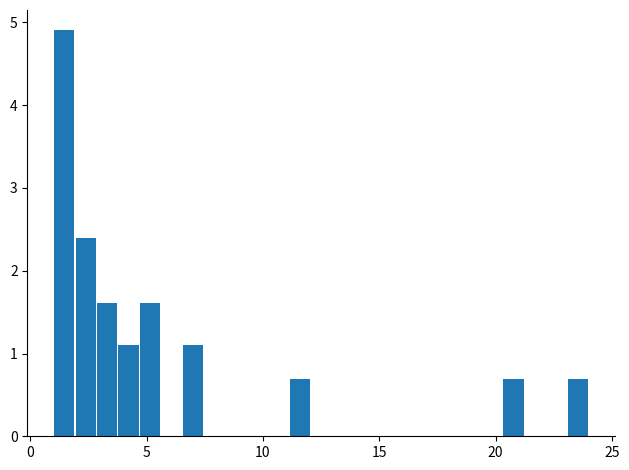

Read against the x-axis, roughly where is the centre of the tallest bar?

1.5